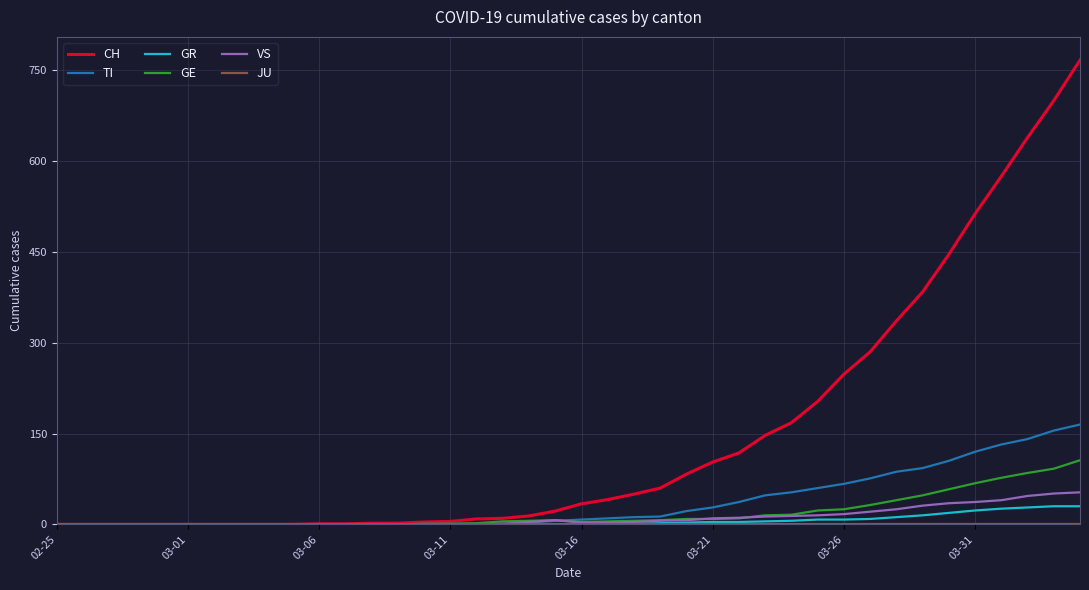

What is the maximum value shown in the chart?

767